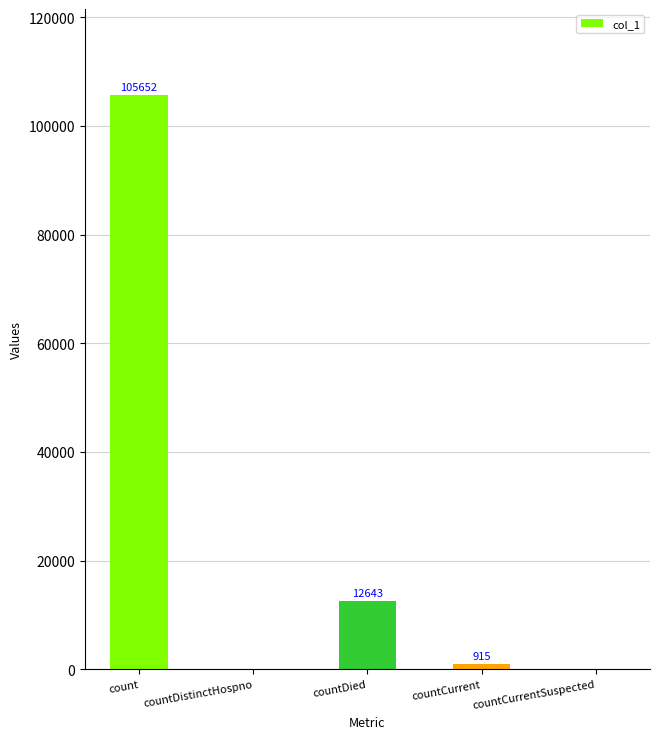

What is the change in value from count to countCurrent?

-104737